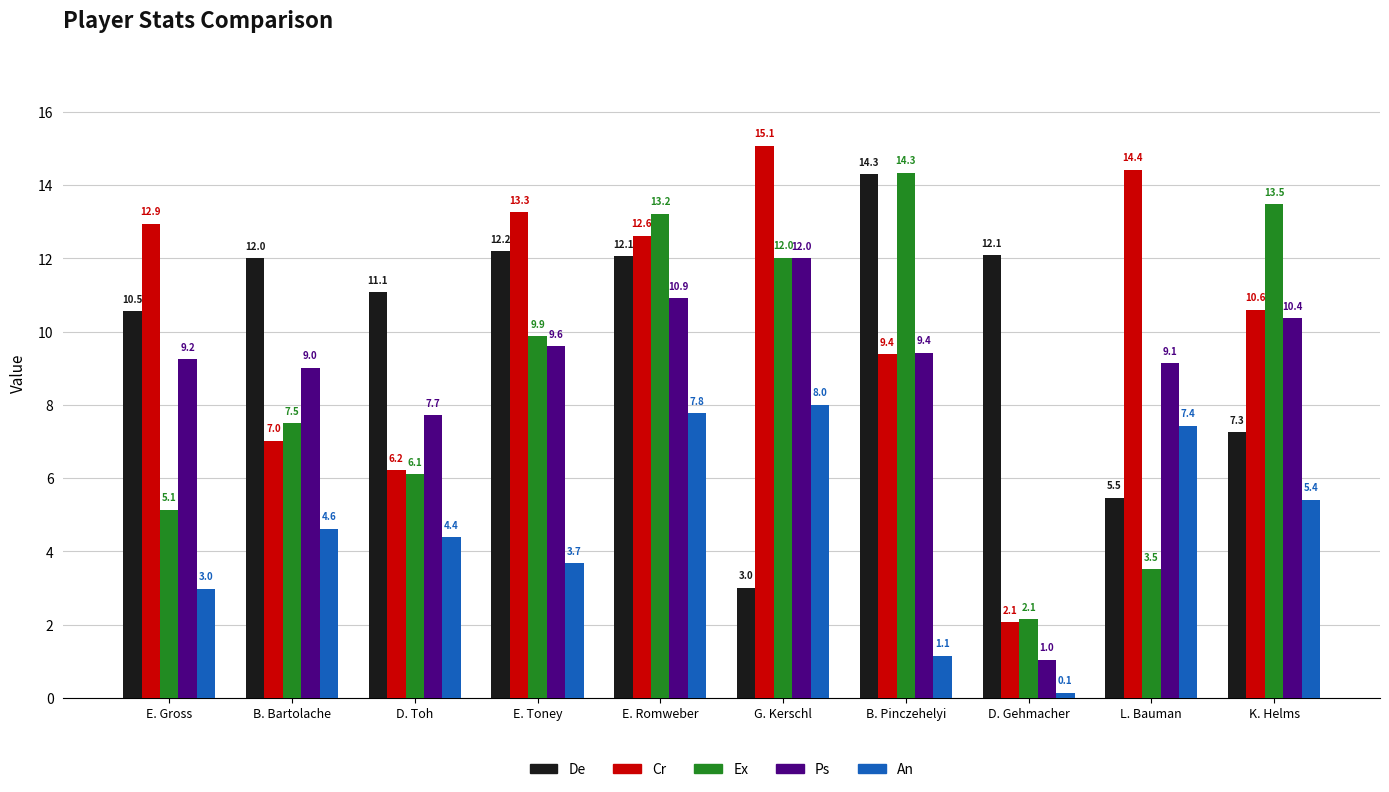

At which label is Ex closest to 8?

B. Bartolache